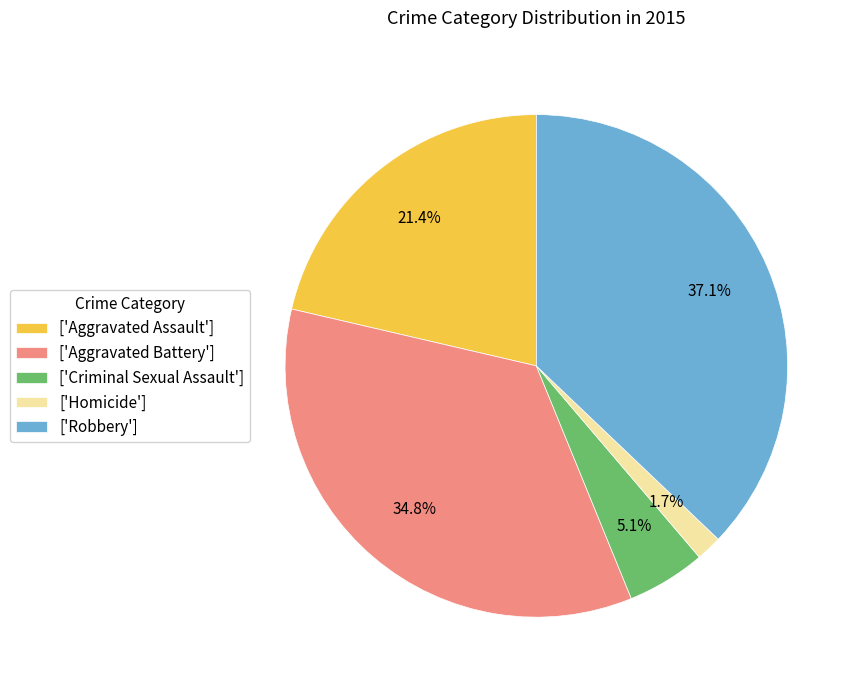

Which slice is the smallest?

['Homicide']